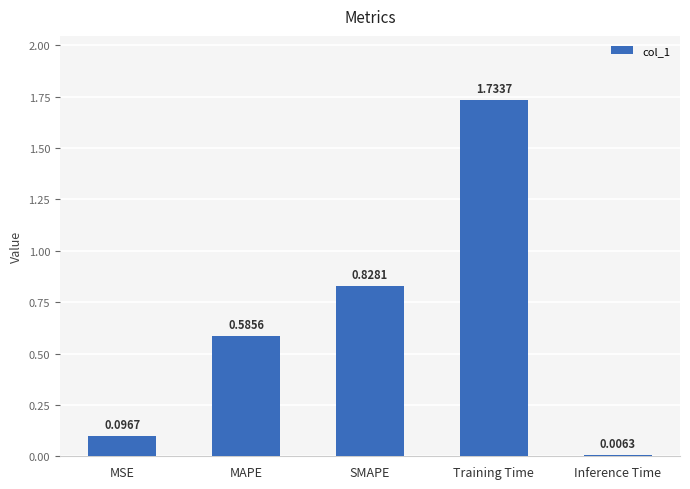

List the labels in order of value, smallest first.

Inference Time, MSE, MAPE, SMAPE, Training Time